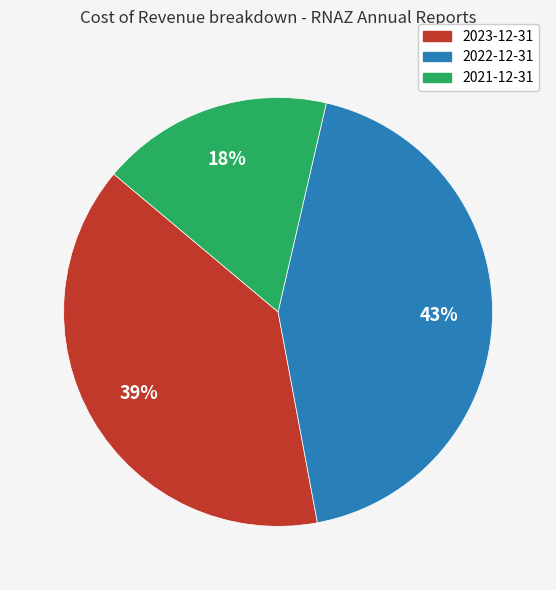

Which category has the smallest portion of the pie?

2021-12-31